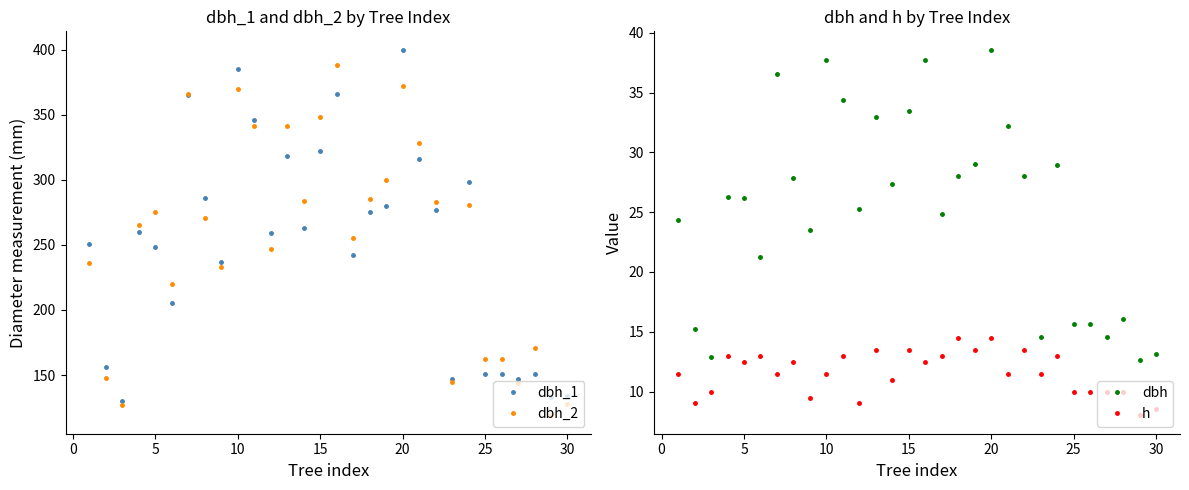

True or false: dbh_1 and dbh_2 cross at least once.

True